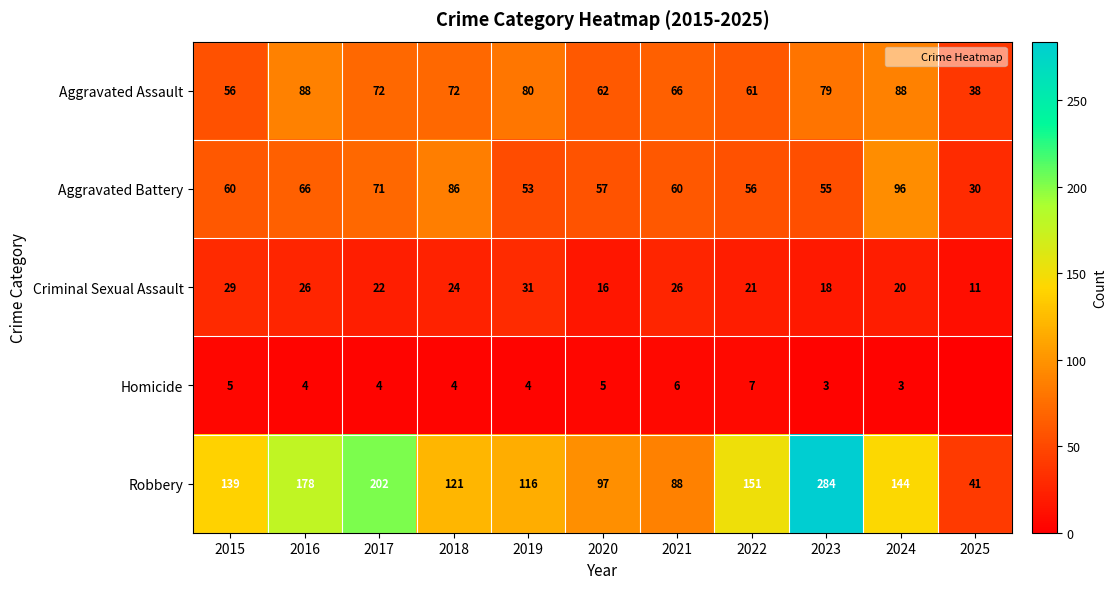

Rank the series by their maximum value, from highest to lowest.

Robbery, Aggravated Battery, Aggravated Assault, Criminal Sexual Assault, Homicide